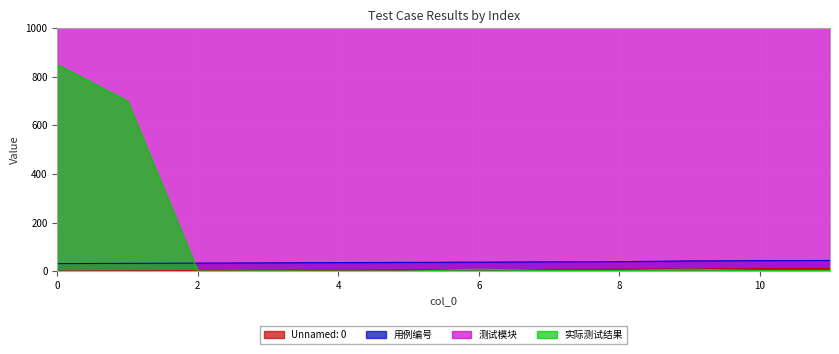

What is the value of the 用例编号 point at the 12th from the left?

44